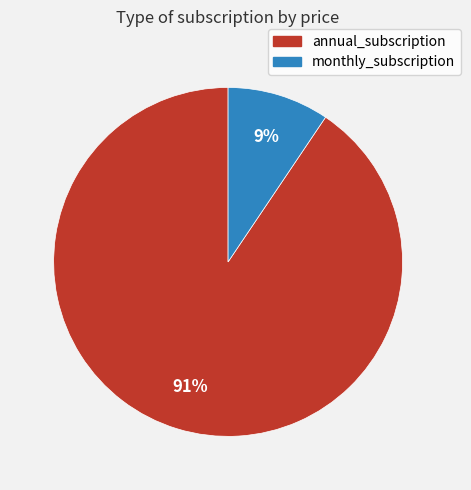

To the nearest percent, what is the combined percentage of annual_subscription and monthly_subscription?

100%